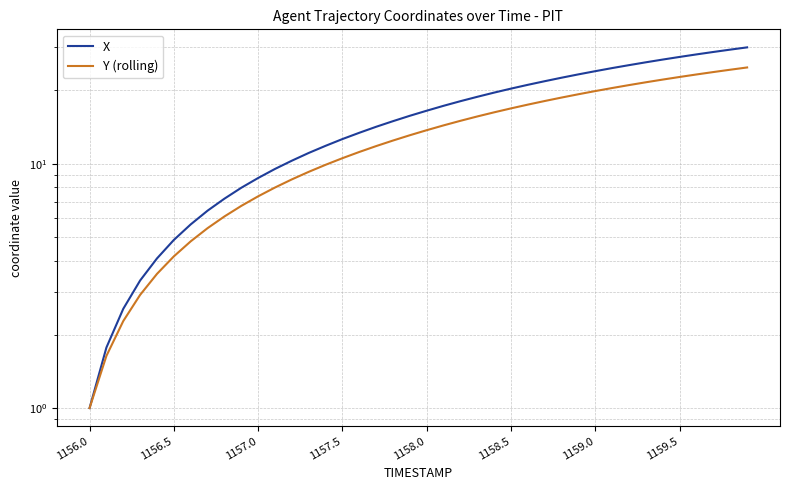

List the series in order of their peak value, lowest first.

Y (rolling), X